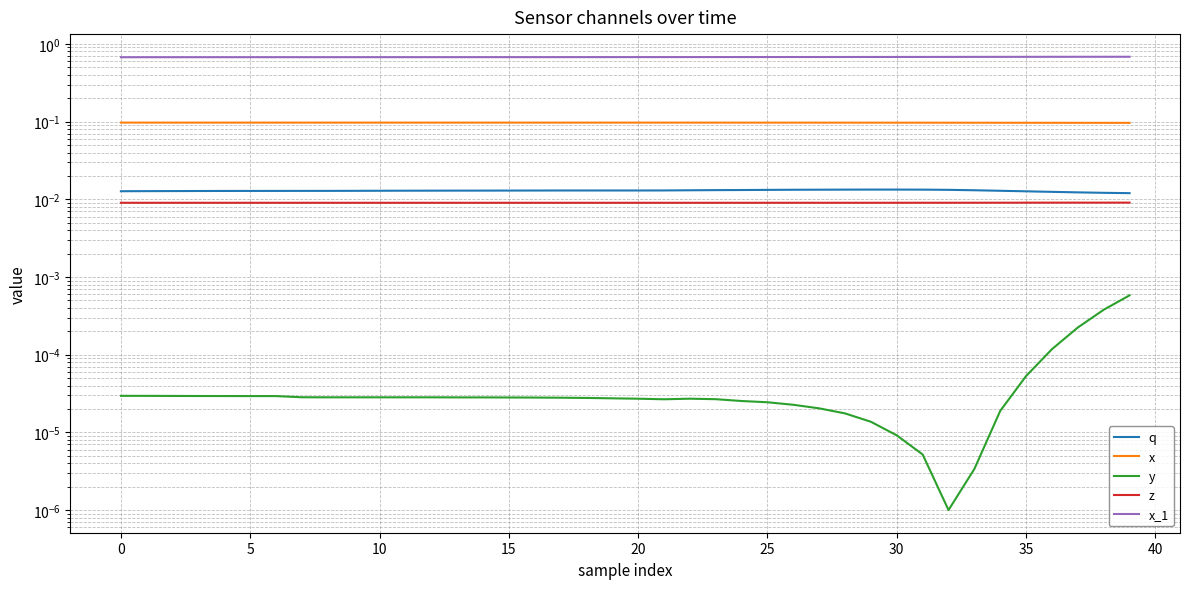

True or false: q and z cross at least once.

False